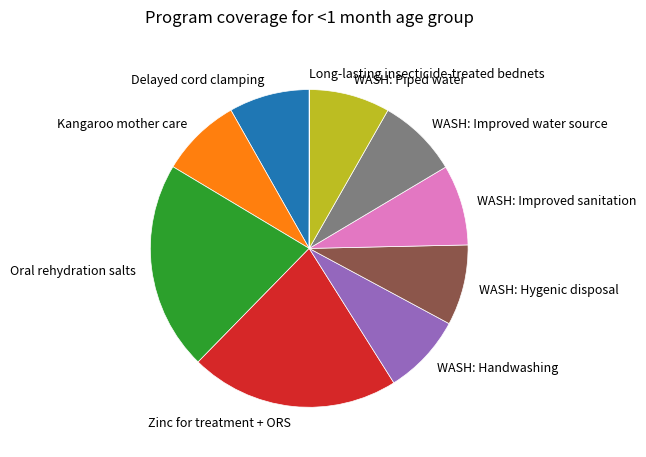

True or false: WASH: Improved sanitation accounts for 21% of the total.

False